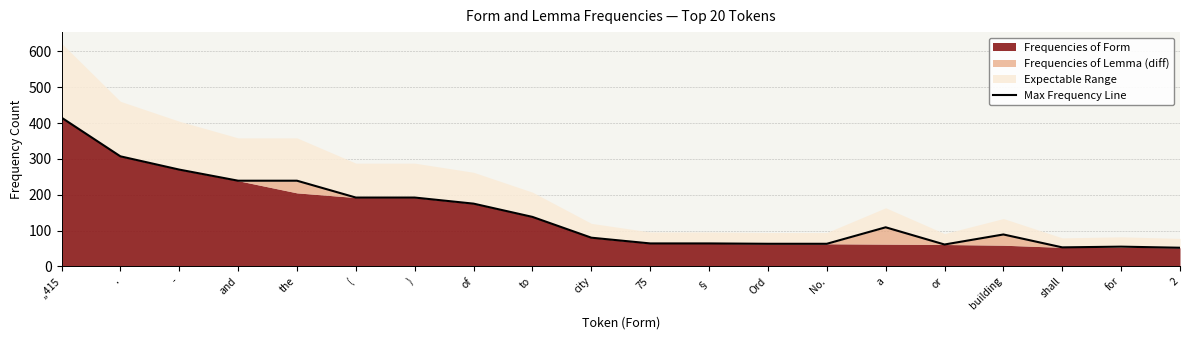

How many data points does each series have?

20